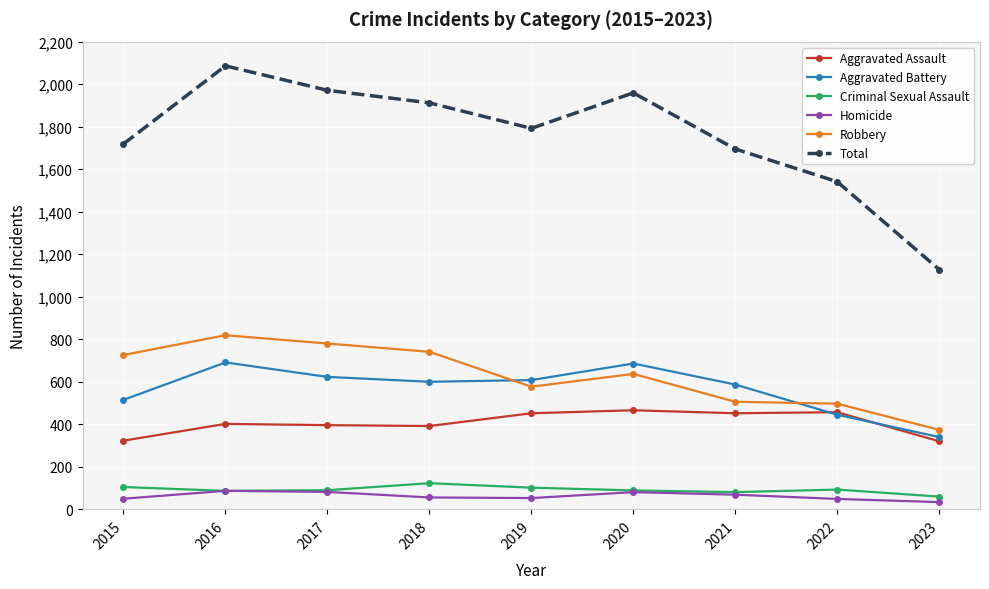

At which label does Total first exceed 1792?

2016